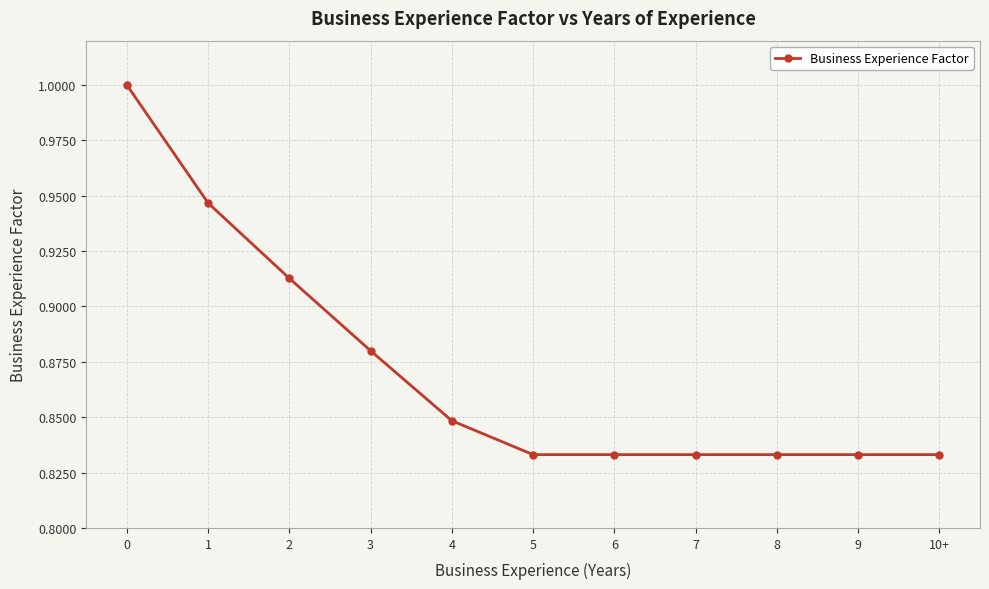

The chart shows a value of 1.3 at 7. True or false?

False